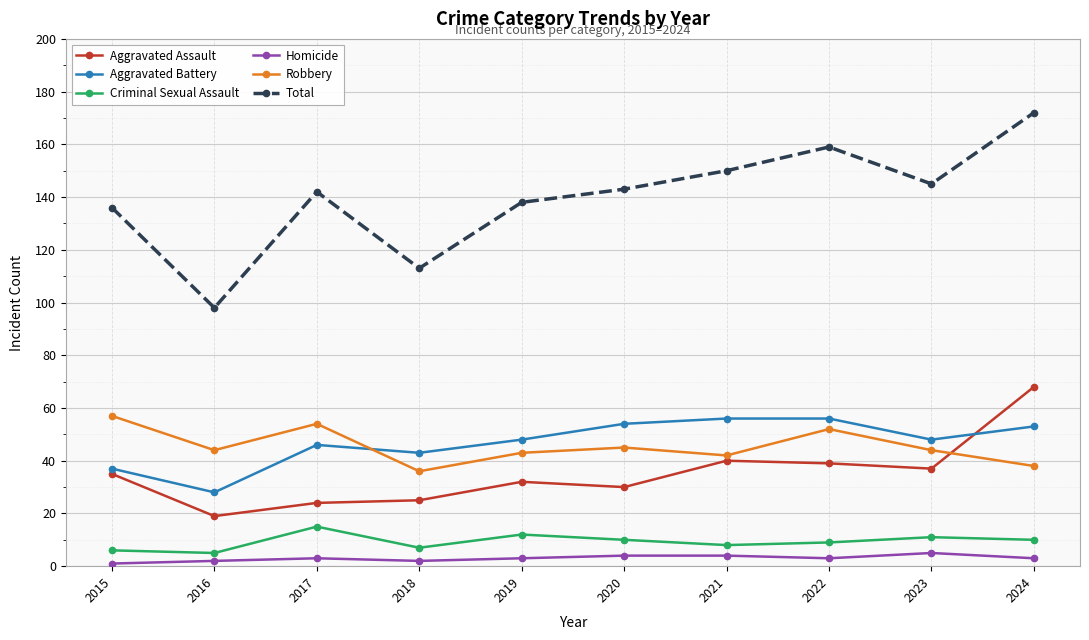

Which label corresponds to the largest value in the chart?

2024